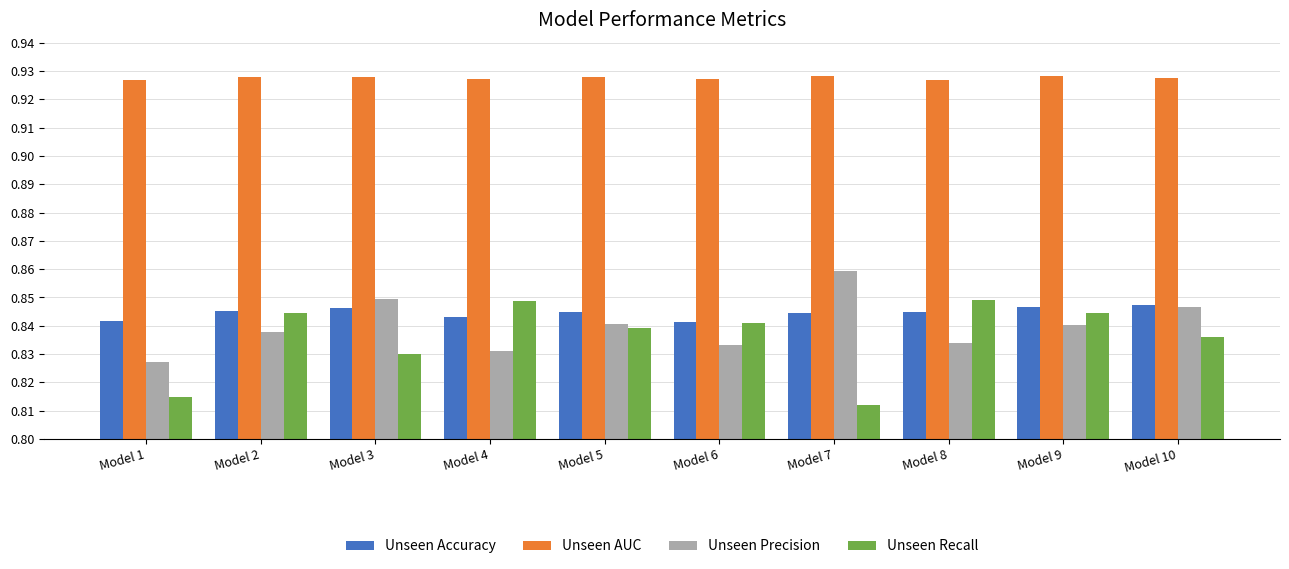

True or false: Unseen Accuracy has a value of 0.2 at Model 6.

False